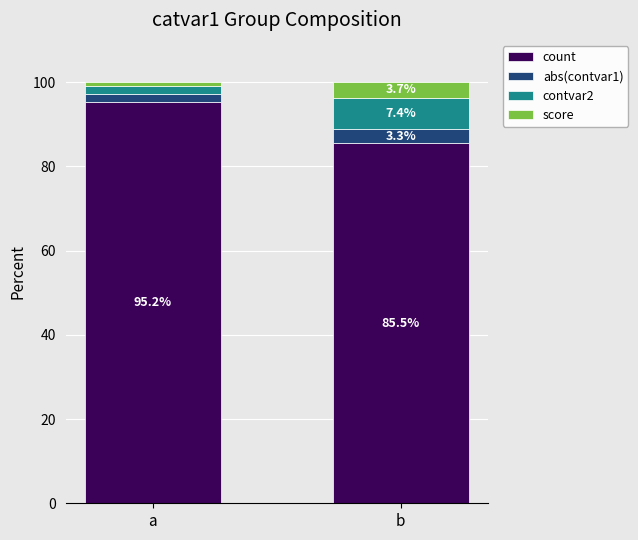

Is it true that count equals 85.5 at b?

True